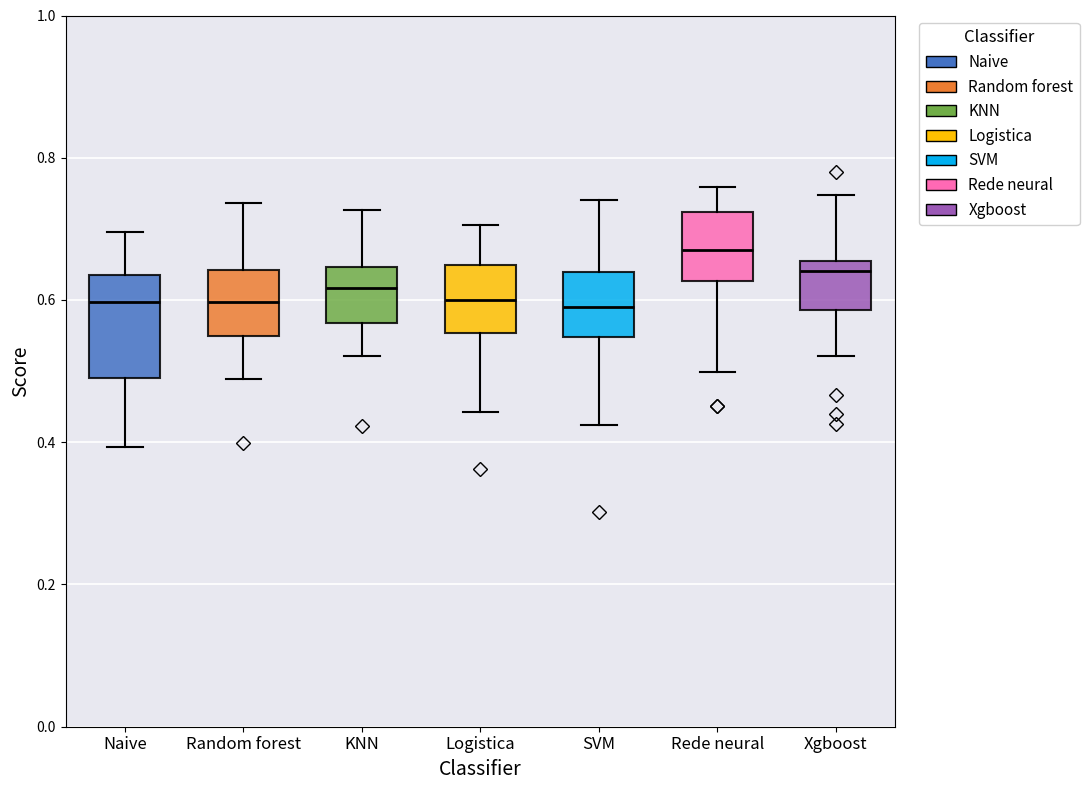

Reading left to right, read every box against the y-axis: the position of its median line, the range the box covers, and the ends of its whiskers. The values are not printed on the chart, so give them approximately, as read against the axis.

Naive: median 0.60, box 0.50 to 0.64, whiskers 0.40 to 0.70
Random forest: median 0.60, box 0.54 to 0.64, whiskers 0.48 to 0.74
KNN: median 0.62, box 0.56 to 0.64, whiskers 0.52 to 0.72
Logistica: median 0.60, box 0.56 to 0.64, whiskers 0.44 to 0.70
SVM: median 0.58, box 0.54 to 0.64, whiskers 0.42 to 0.74
Rede neural: median 0.66, box 0.62 to 0.72, whiskers 0.50 to 0.76
Xgboost: median 0.64, box 0.58 to 0.66, whiskers 0.52 to 0.74